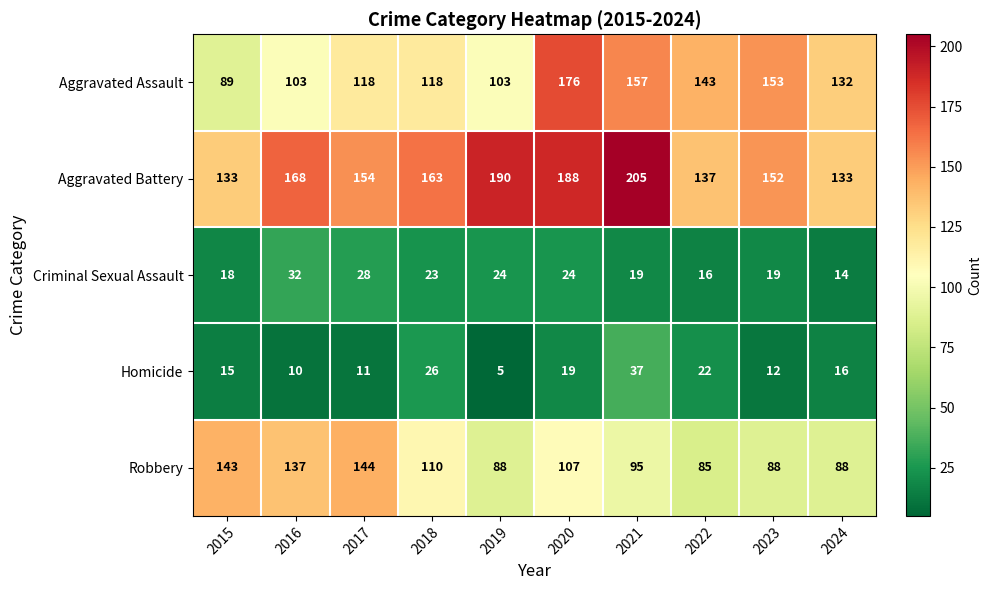

At how many categories does at least one series exceed 183?

3